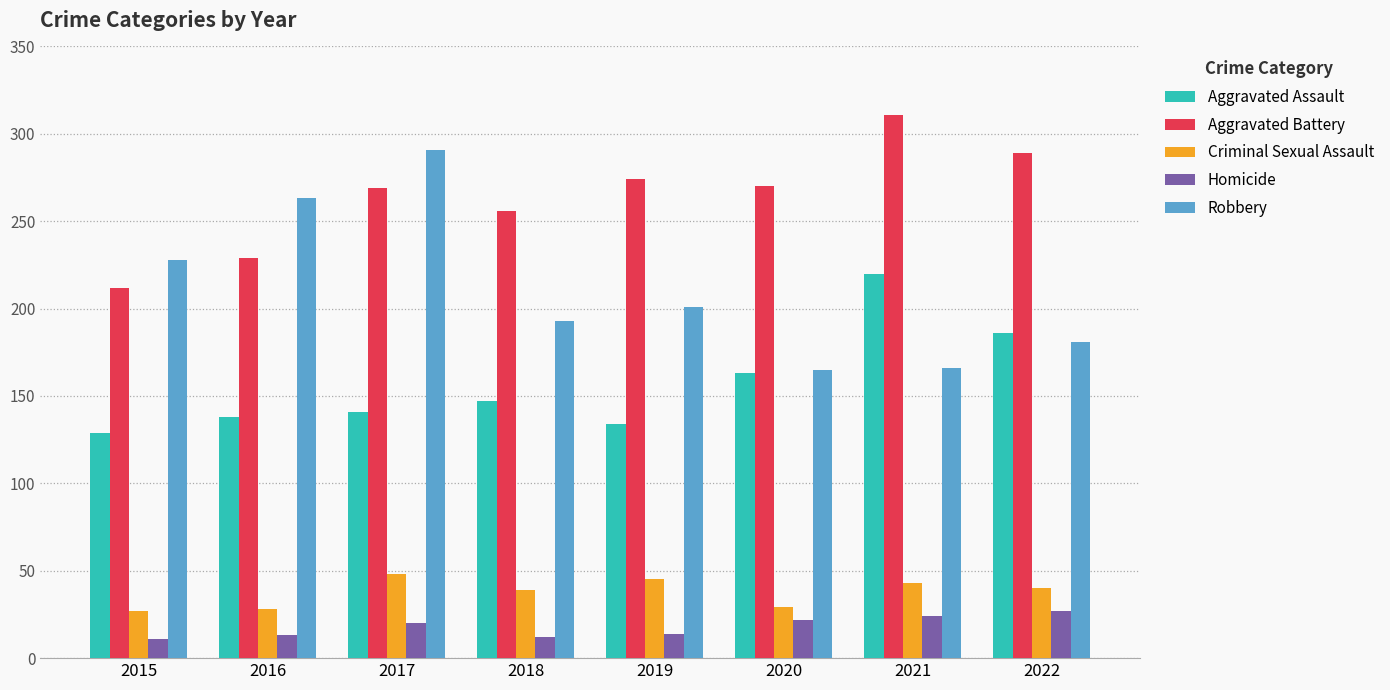

How many groups of bars are there?

8